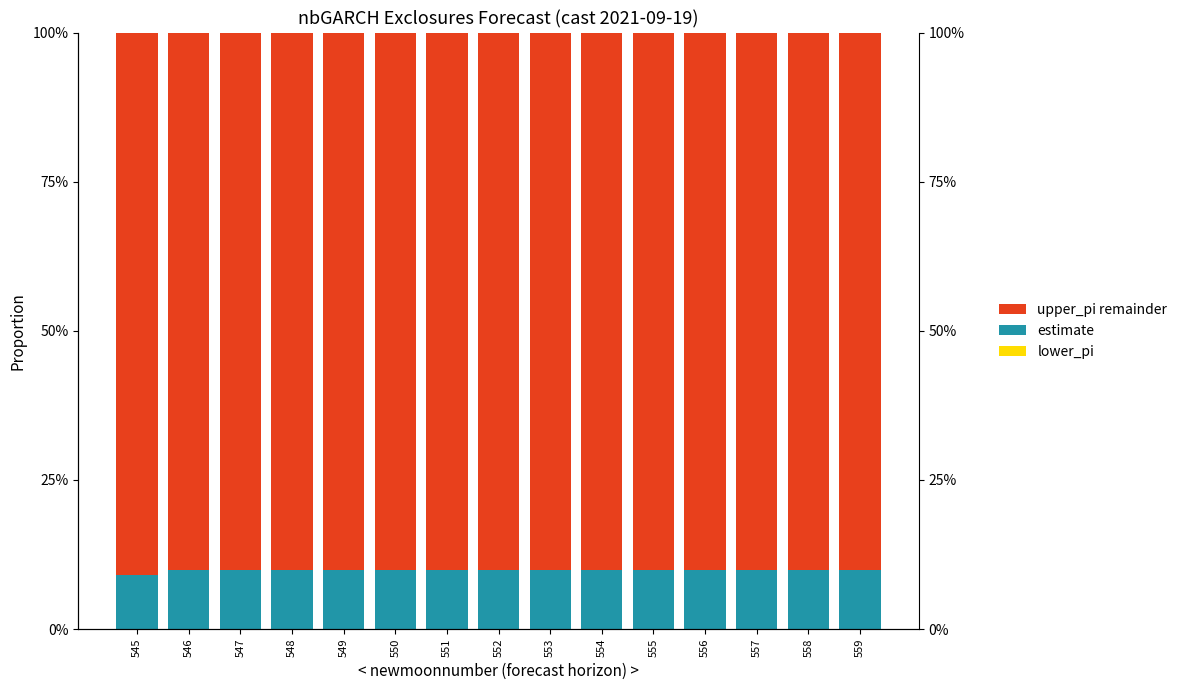

Which category has the highest value in the upper_pi remainder series?

545